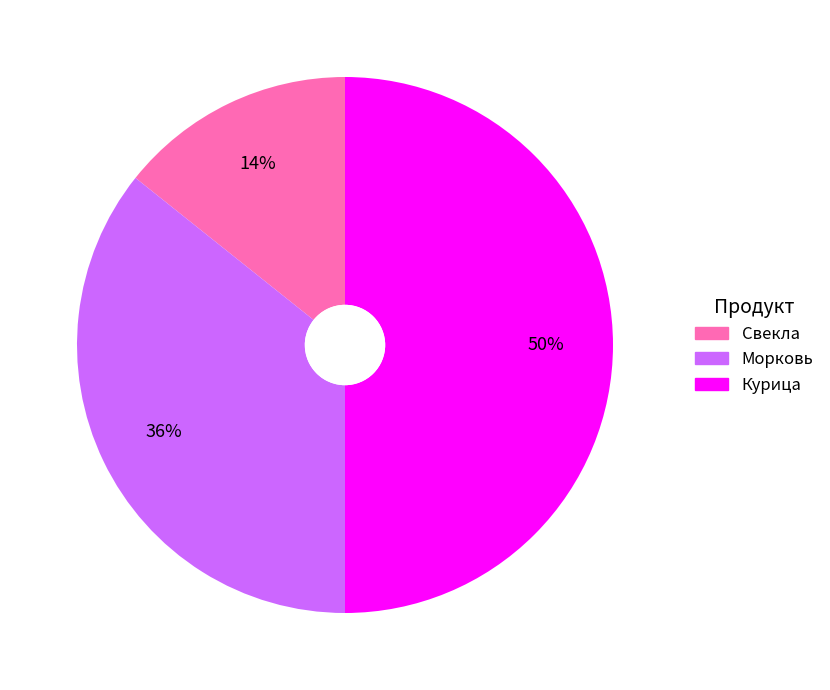

Combined, do Морковь and Курица account for over 50%?

Yes